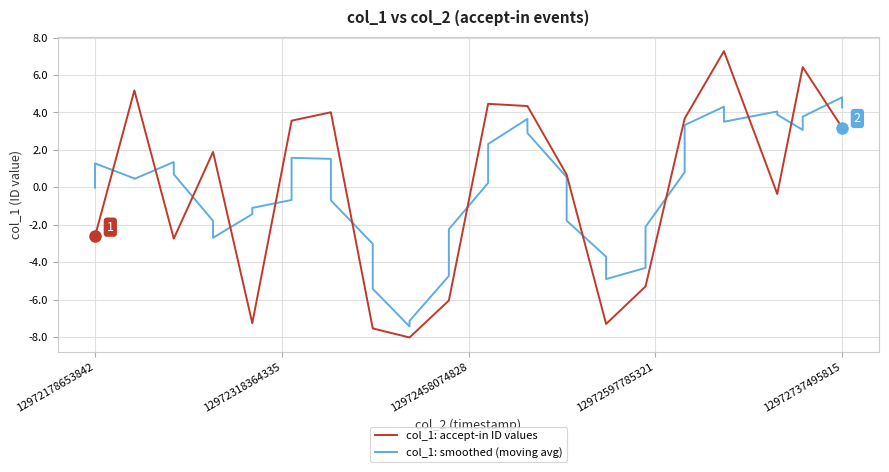

Which series has the largest range (max minus min)?

col_1: accept-in ID values